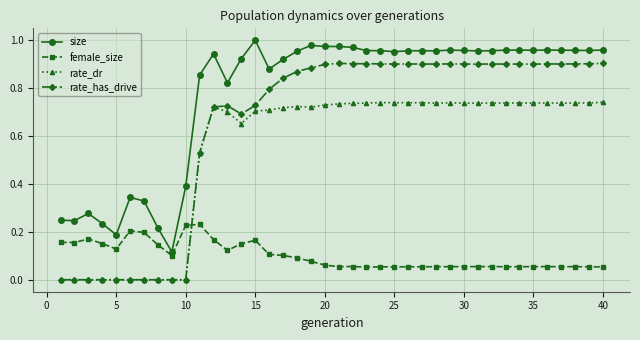

True or false: rate_has_drive has more than 1 points higher than both neighbors.

True